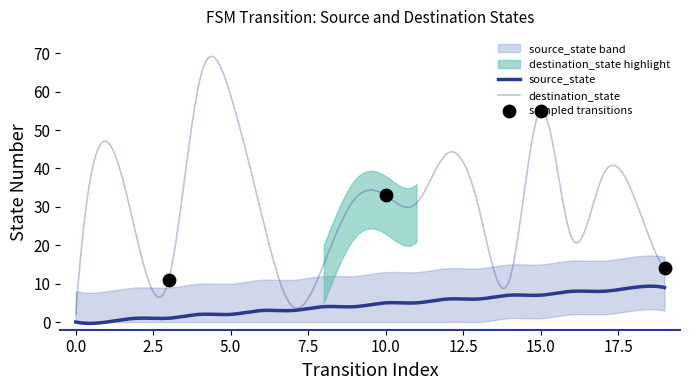

What is the total value across all series at 13?

36